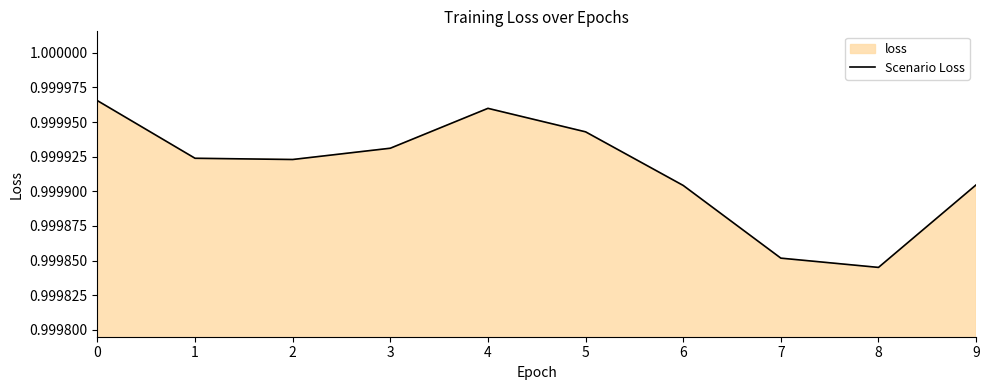

True or false: the data shows 1.0 at 2.

True